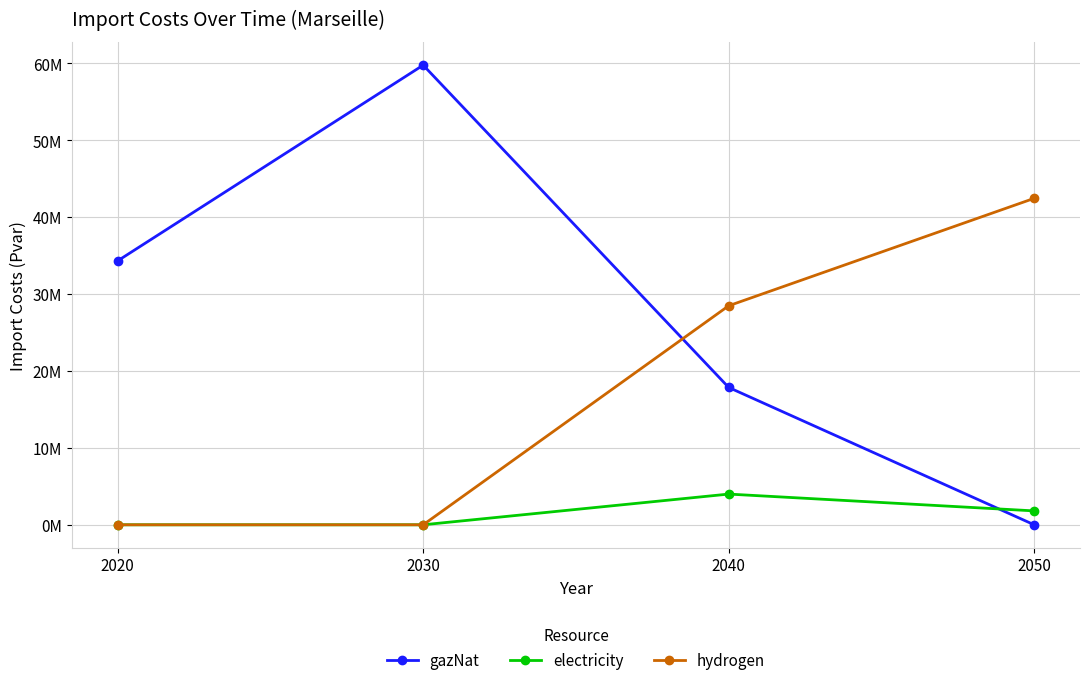

Is this an area chart (filled region under the line)?

No